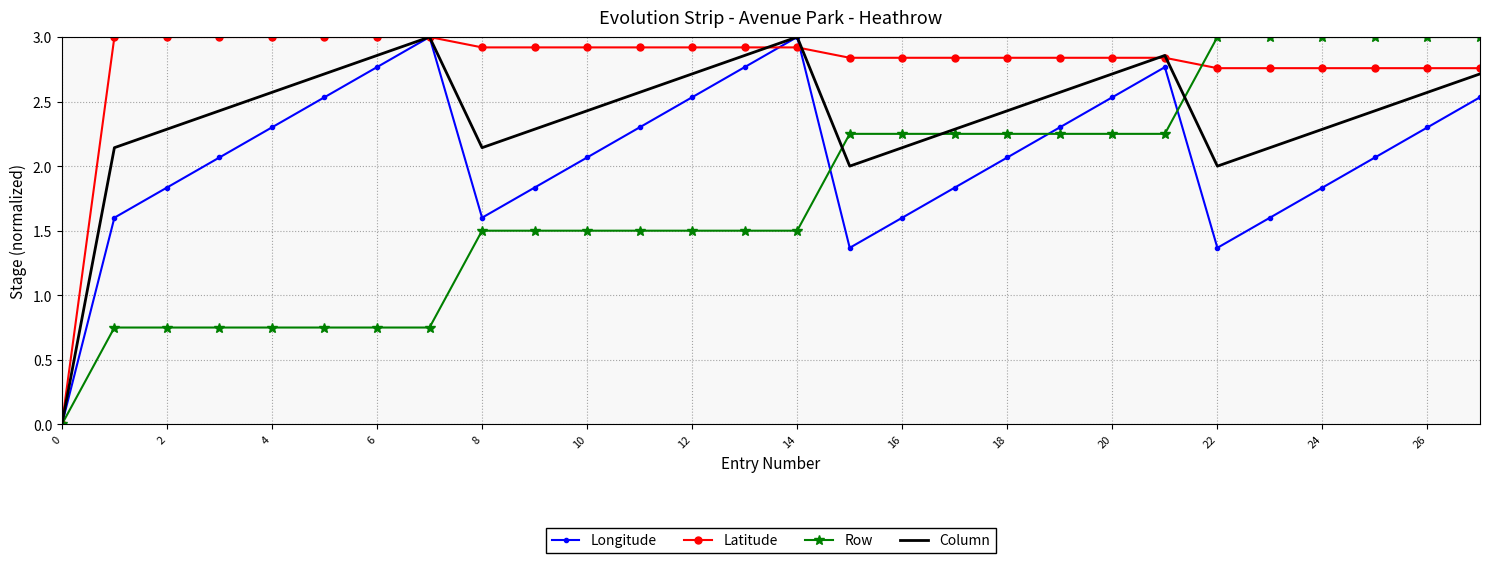

Count the number of data series in this chart.

4